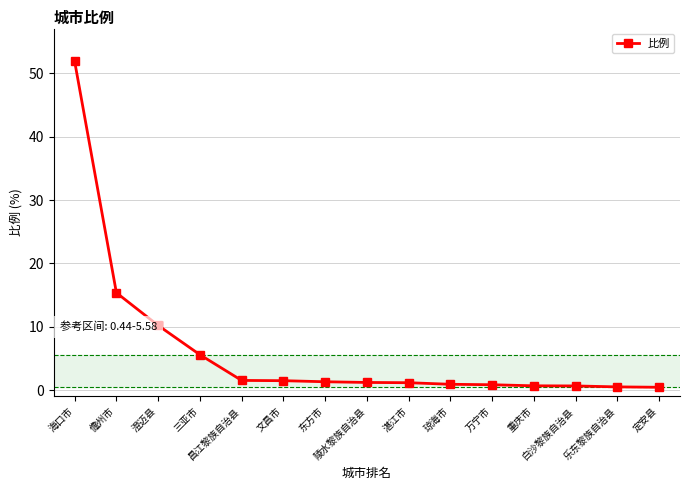

What is the value of the 3rd point from the left?

10.2